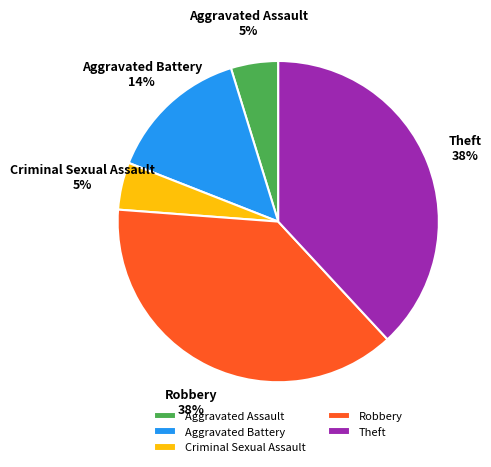

True or false: Theft accounts for 52% of the total.

False